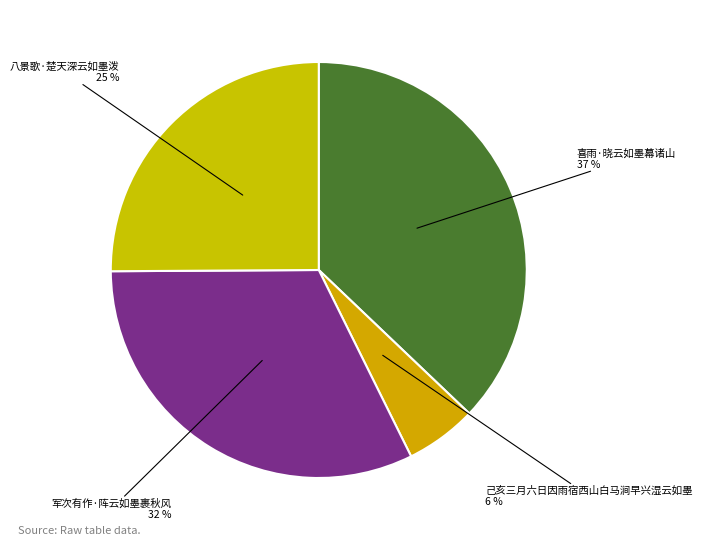

True or false: 军次有作·阵云如墨裹秋风 accounts for 38% of the total.

False